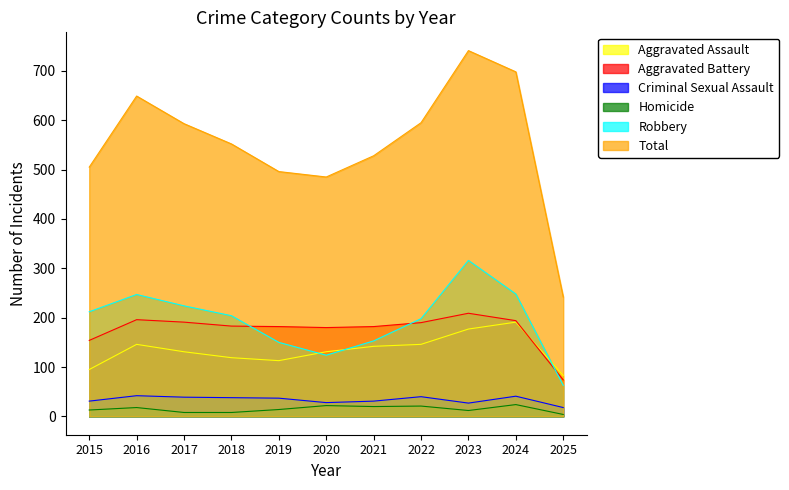

Rank the series by their maximum value, from lowest to highest.

Homicide, Criminal Sexual Assault, Aggravated Assault, Aggravated Battery, Robbery, Total